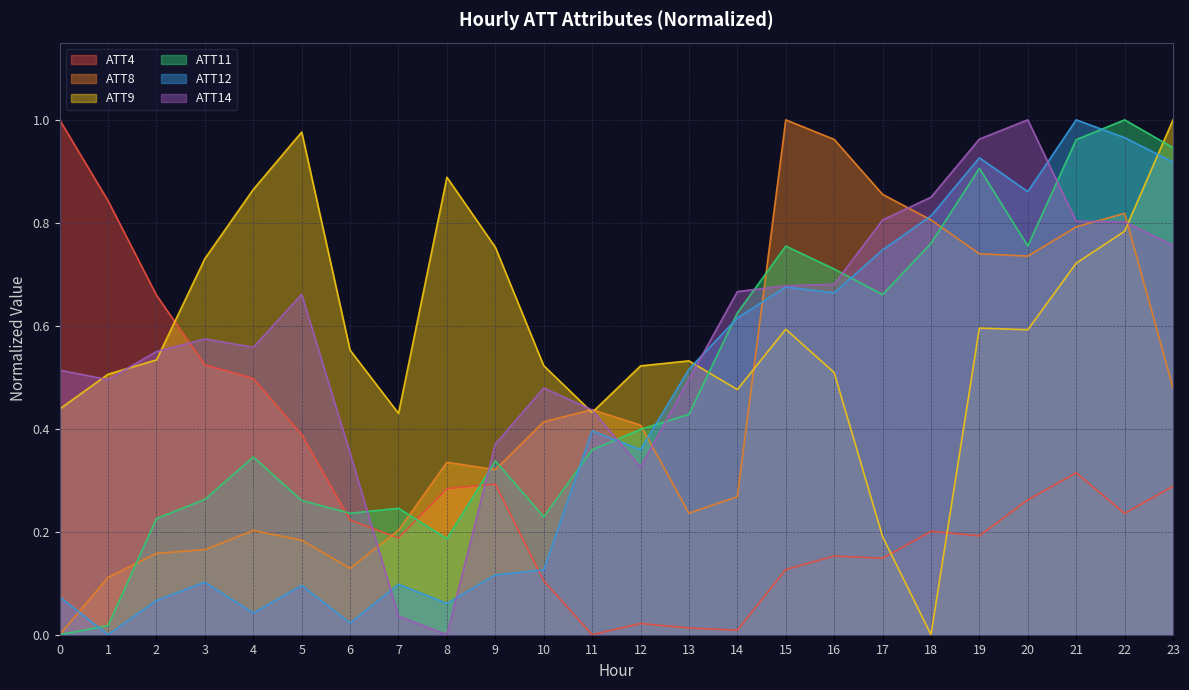

How many interior local peaks does the ATT14 series have?

4